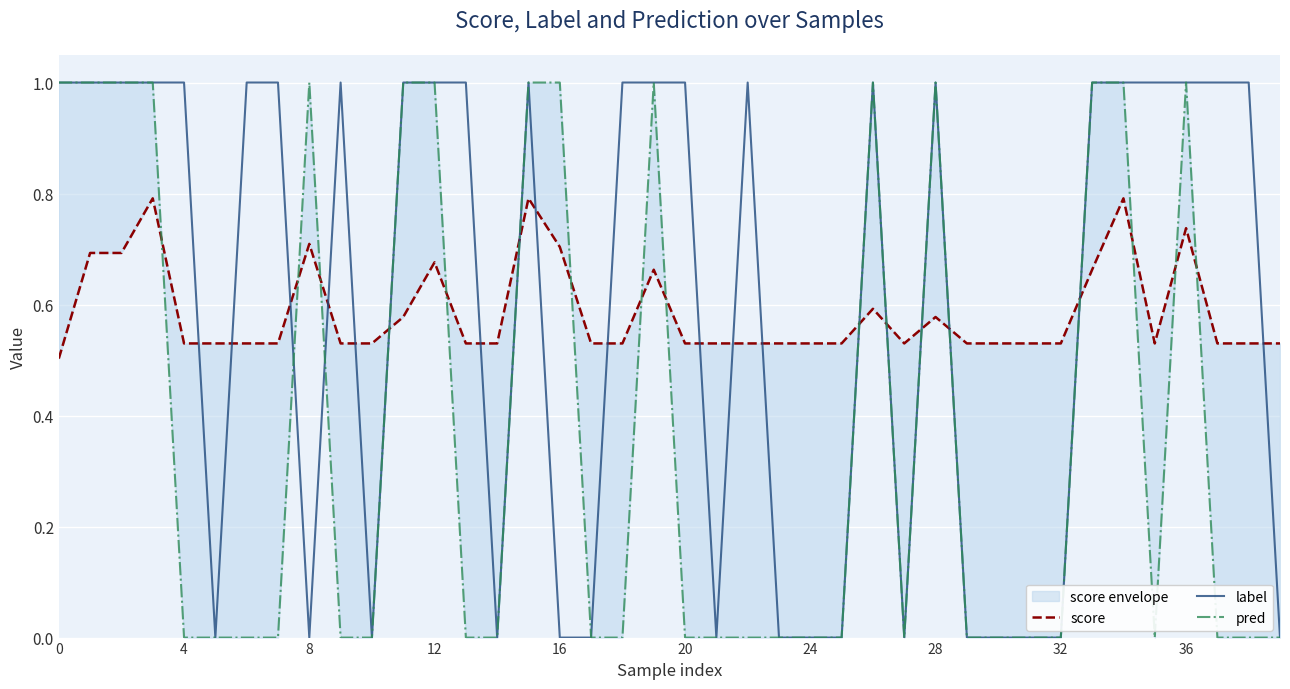

In pred, how many points are higher than both neighbors (excluding endpoints)?

5